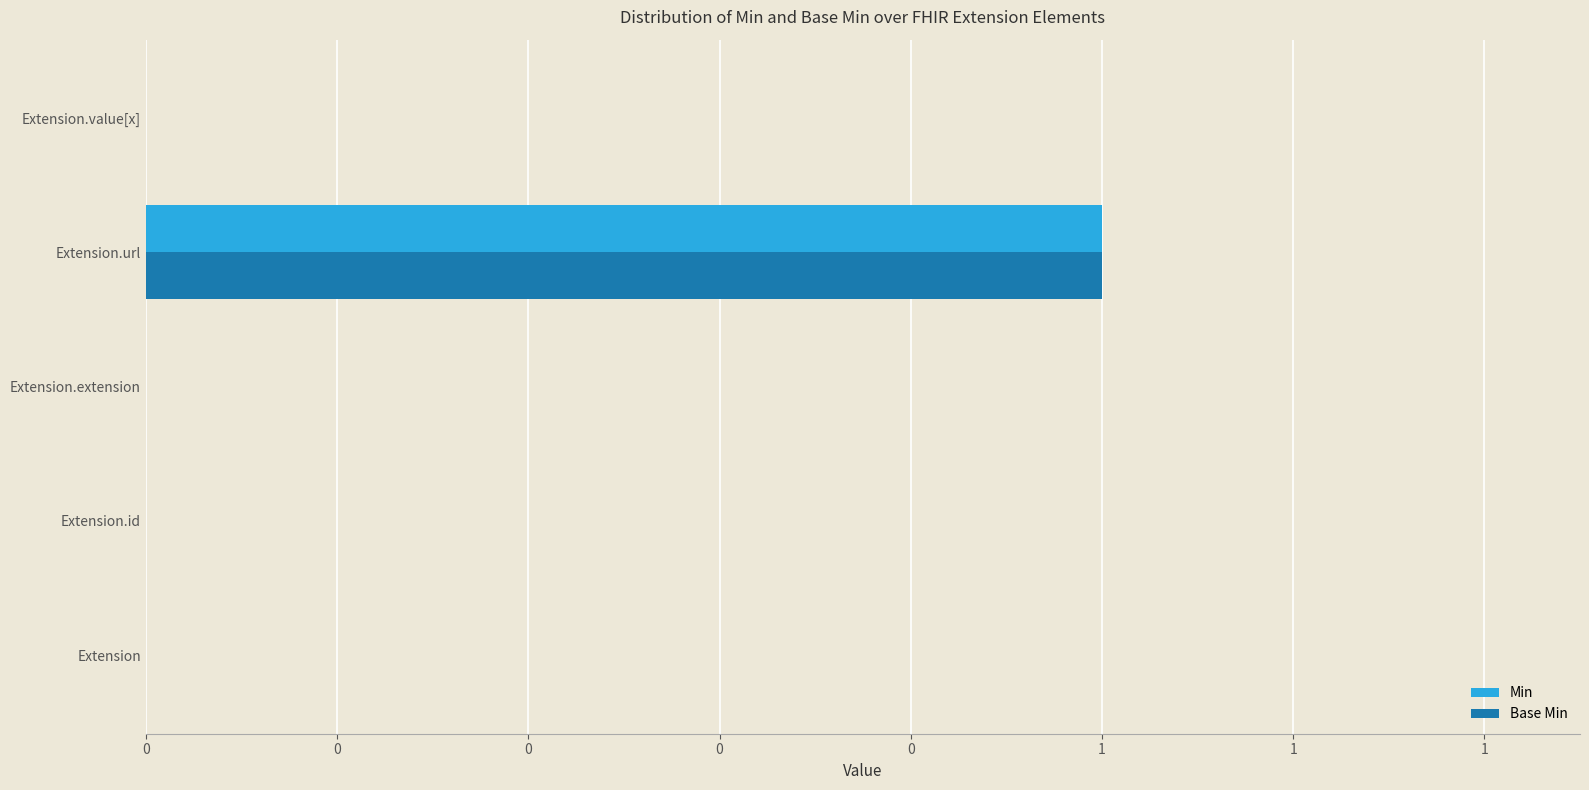

What are all the series names shown in the legend?

Min, Base Min